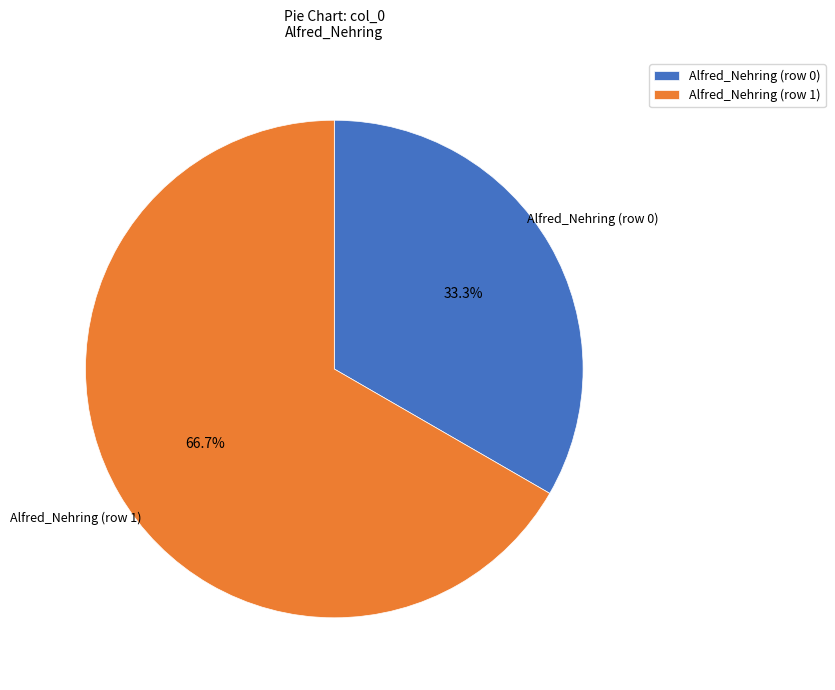

Is there a majority slice in this chart?

Yes